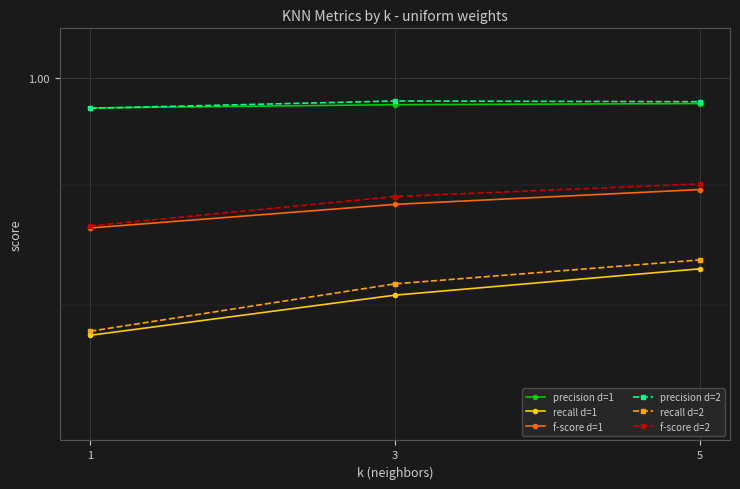

What is the value of the f-score d=1 point at the 3rd from the left?

0.9